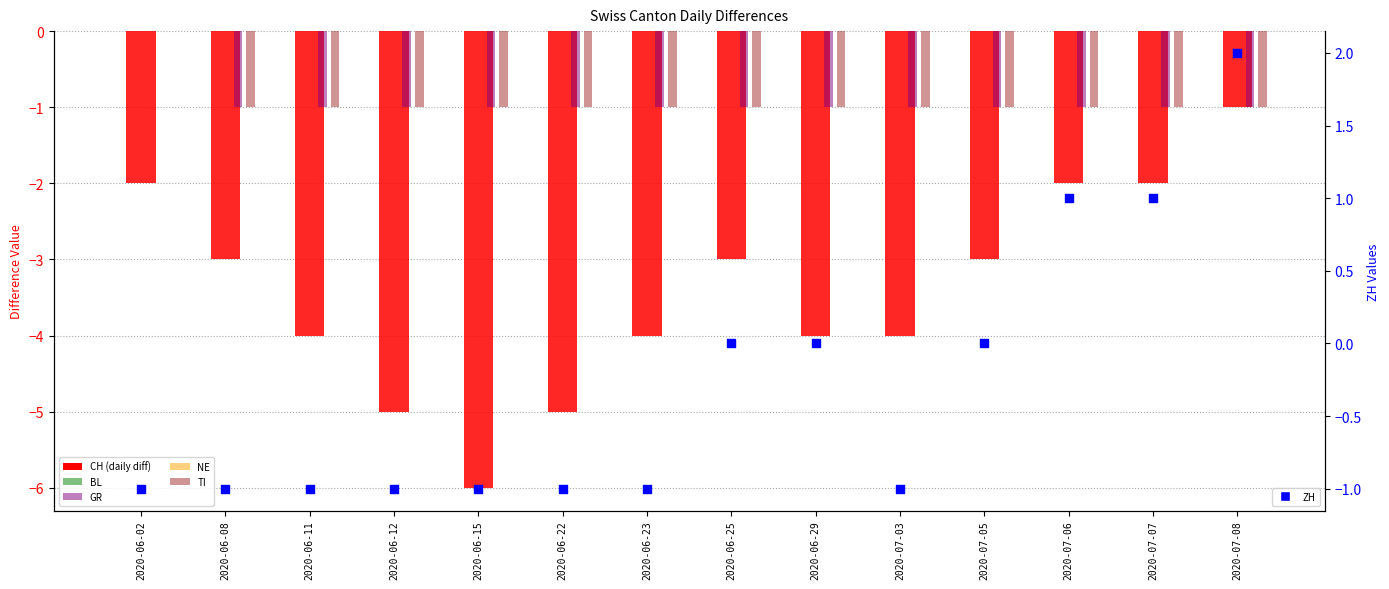

What is the total value across all series at 2020-07-03?

-7